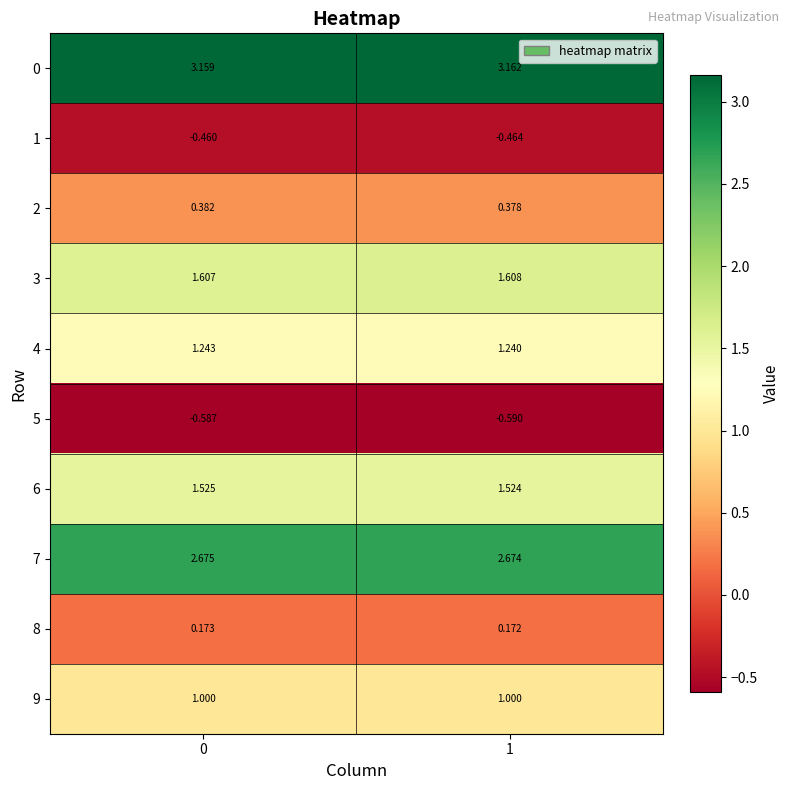

Count the number of data series in this chart.

10